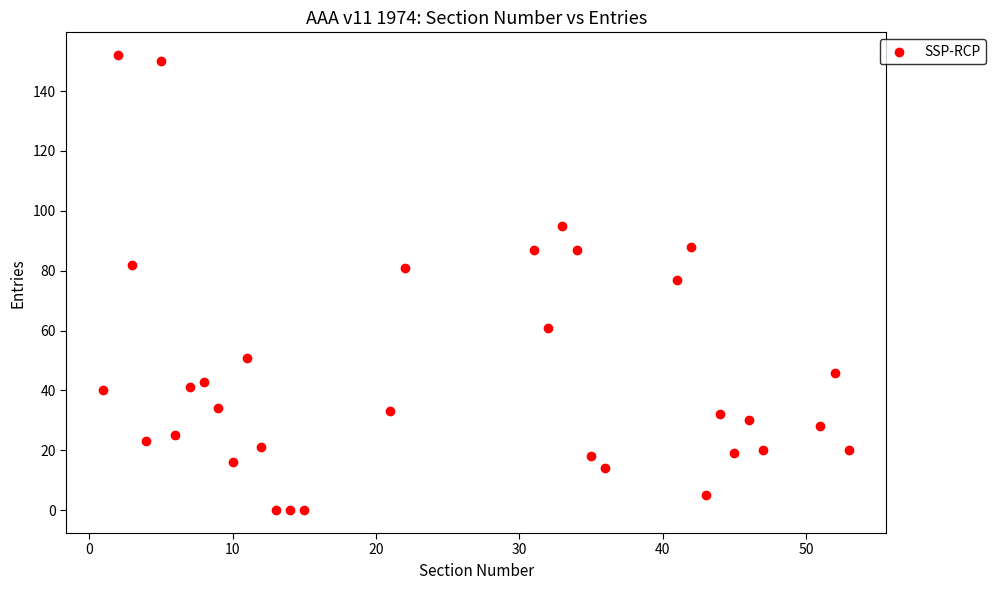

What is the range of Y values (max minus min)?

152